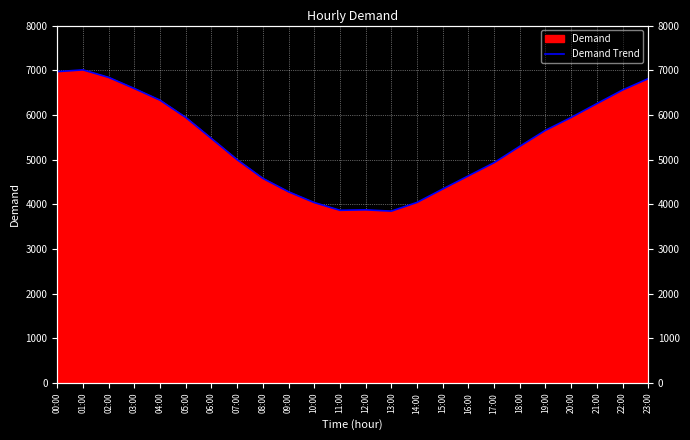

What is the change in value from 00:00 to 08:00?

-2389